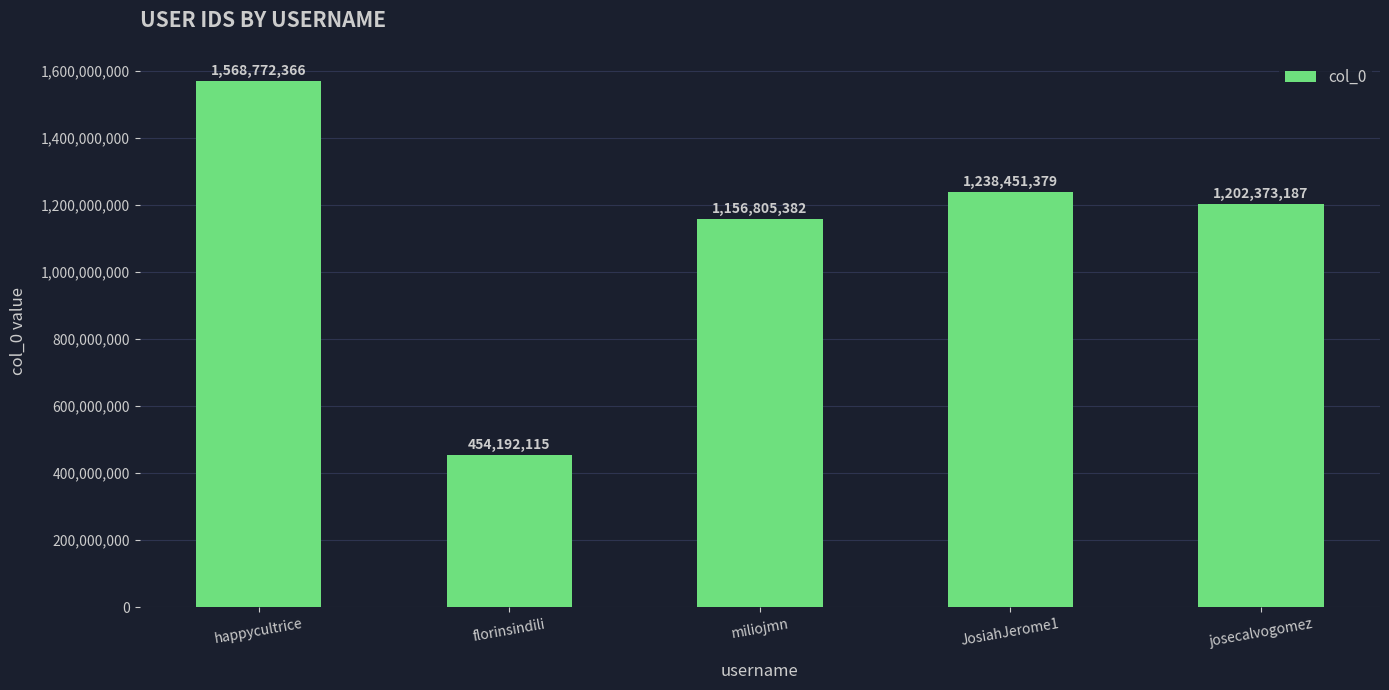

What is the average value?

1124118886